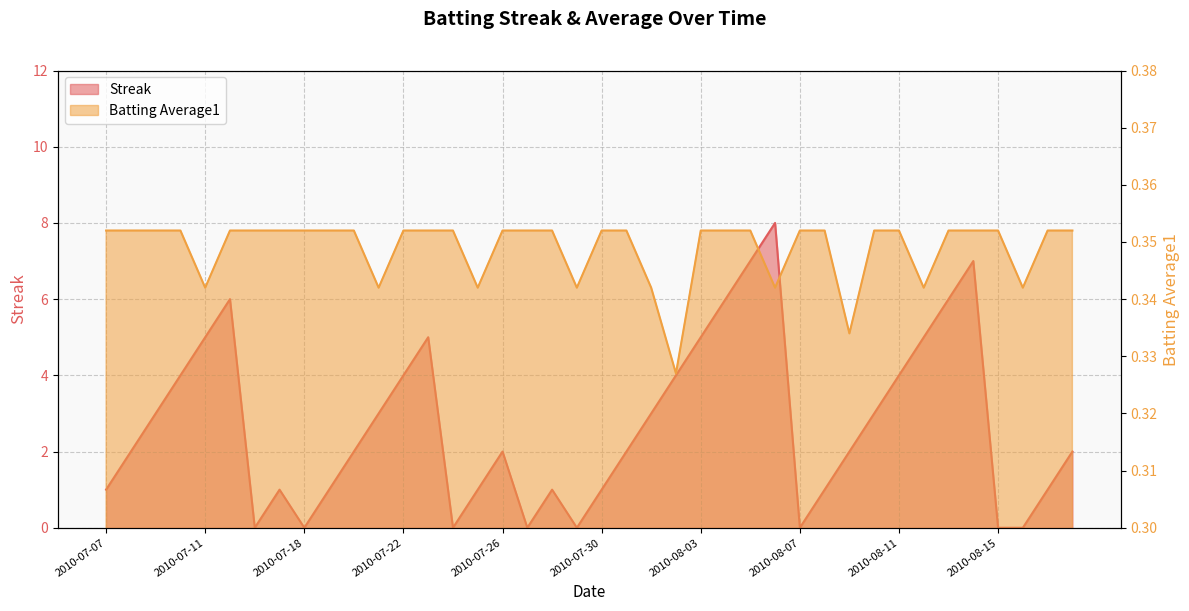

At how many categories does at least one series exceed 3?

14